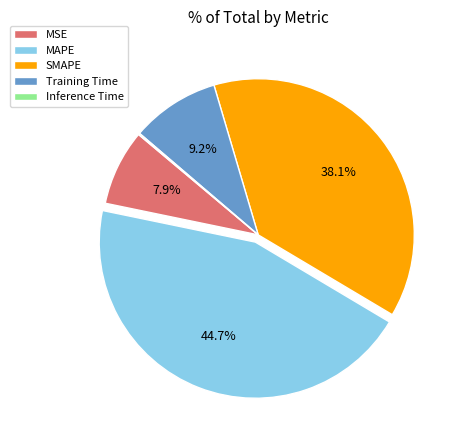

Is the sum of MSE and Training Time greater than half?

No